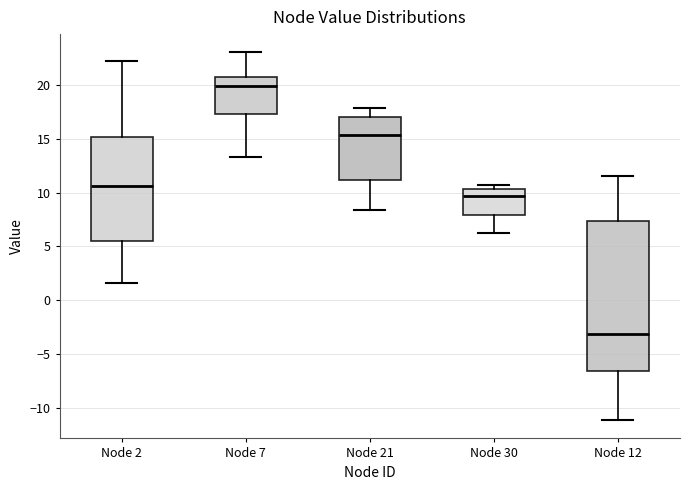

Reading left to right, transcribe this box plot: for each box, give where its median line is, the range the box spans, and where its two whiskers end, as read against the y-axis. The values are not printed on the chart, so give them approximately, as read against the axis.

Node 2: median 10.5, box 5.5 to 15.0, whiskers 1.5 to 22.0
Node 7: median 20.0, box 17.5 to 20.5, whiskers 13.5 to 23.0
Node 21: median 15.5, box 11.0 to 17.0, whiskers 8.5 to 18.0
Node 30: median 9.5, box 8.0 to 10.5, whiskers 6.5 to 10.5 (just above the box's upper edge)
Node 12: median -3.0, box -6.5 to 7.5, whiskers -11.0 to 11.5